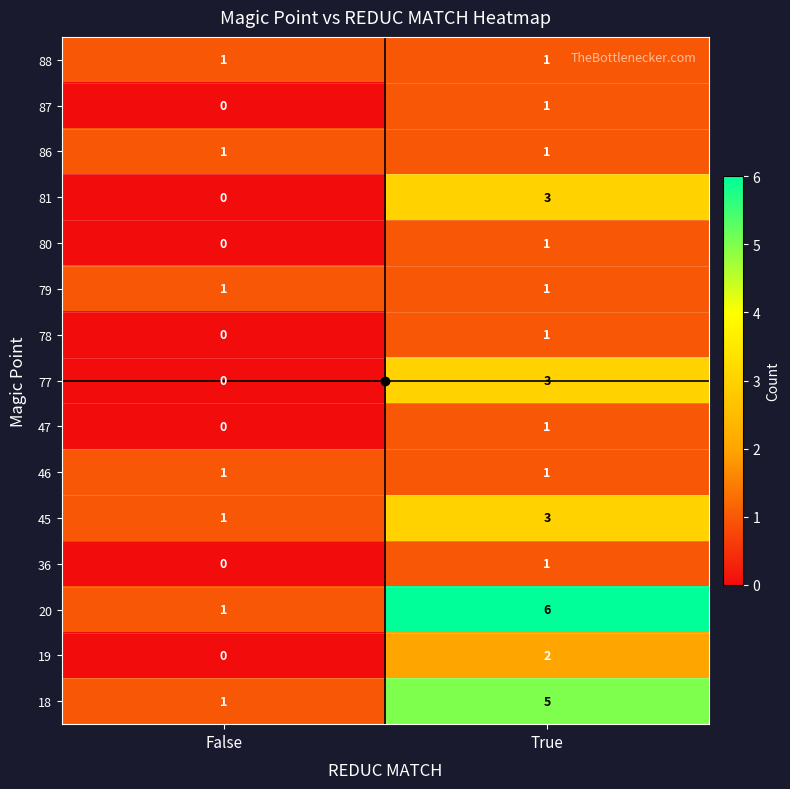

The 19 series shows 3 at True. True or false?

False